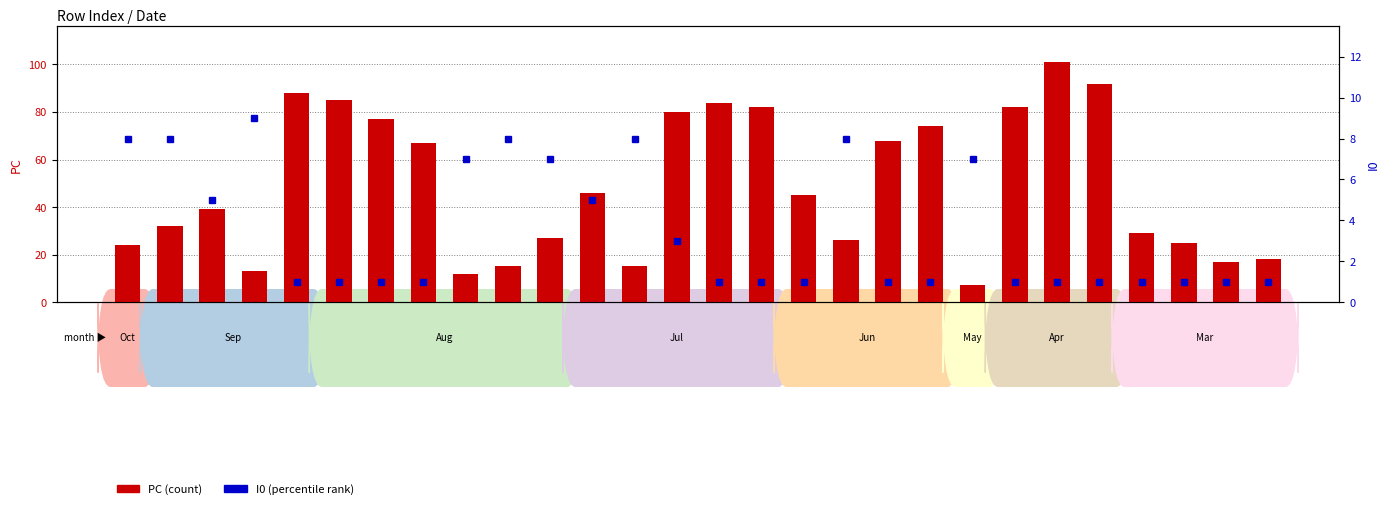

List the series in order of their peak value, highest first.

PC, I0